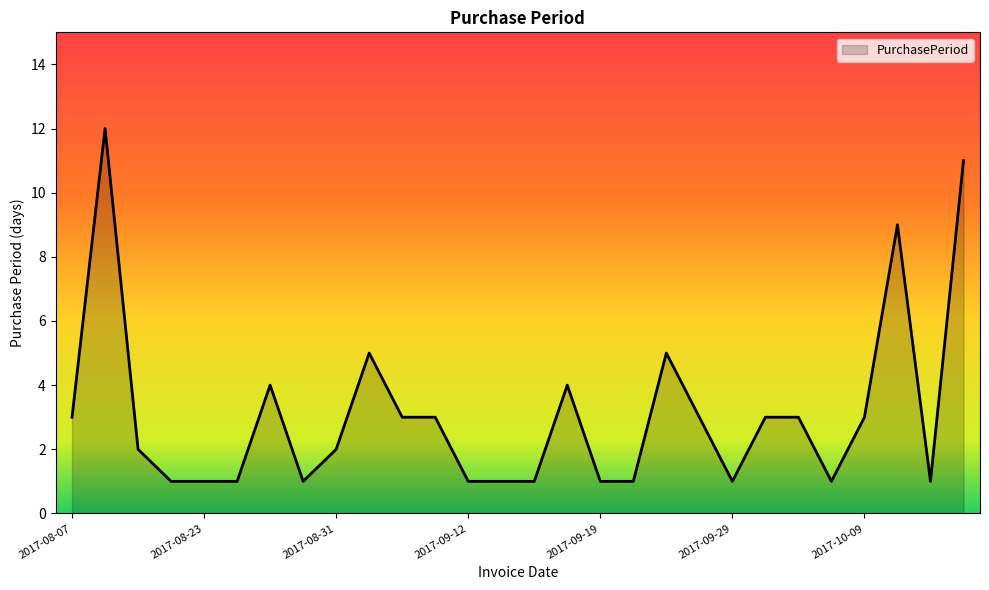

What is the difference between the maximum and minimum values?

11